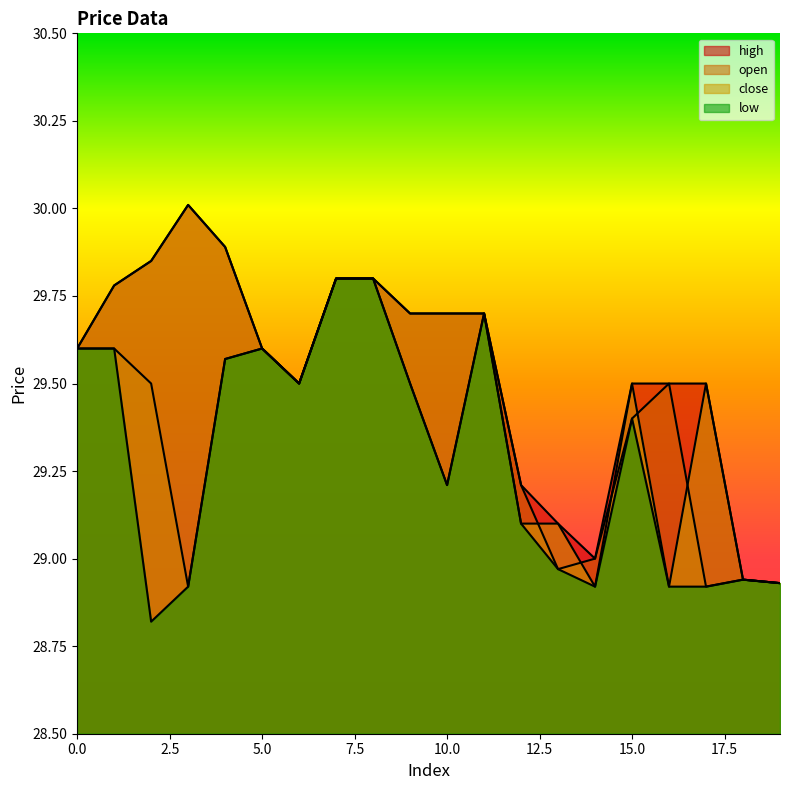

Reading left to right, transcribe all the data shown in this chart.

open: 29.6	29.6	29.5	28.9	29.6	29.6	29.5	29.8	29.8	29.5	29.2	29.7	29.2	29.0	29.0	29.4	29.5	28.9	28.9	28.9
close: 29.6	29.8	29.9	30.0	29.9	29.6	29.5	29.8	29.8	29.7	29.7	29.7	29.1	29.1	28.9	29.5	28.9	29.5	28.9	28.9
high: 29.6	29.8	29.9	30.0	29.9	29.6	29.5	29.8	29.8	29.7	29.7	29.7	29.2	29.1	29.0	29.5	29.5	29.5	28.9	28.9
low: 29.6	29.6	28.8	28.9	29.6	29.6	29.5	29.8	29.8	29.5	29.2	29.7	29.1	29.0	28.9	29.4	28.9	28.9	28.9	28.9